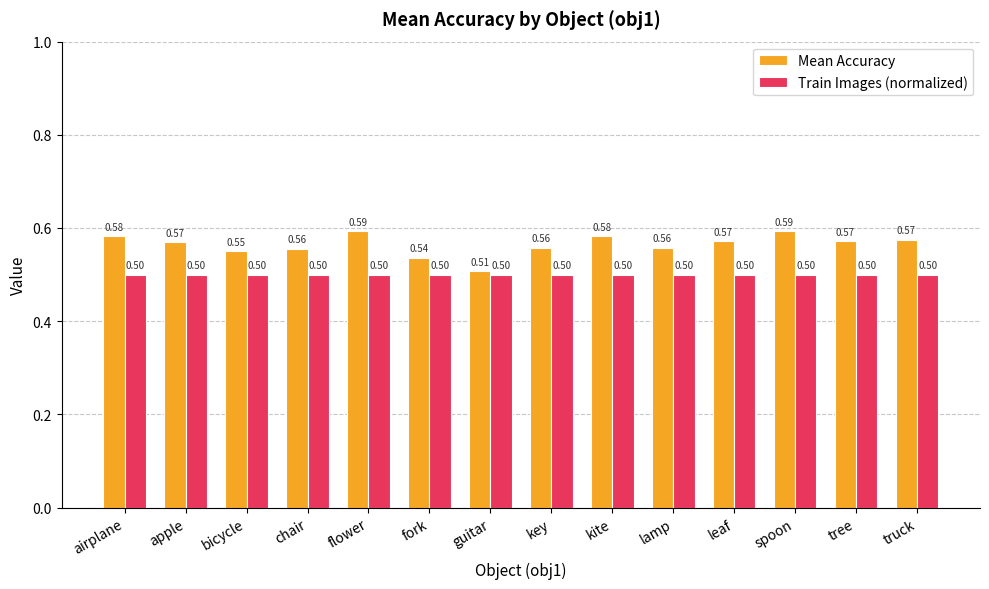

What is the label of the 5th bar from the left?

flower